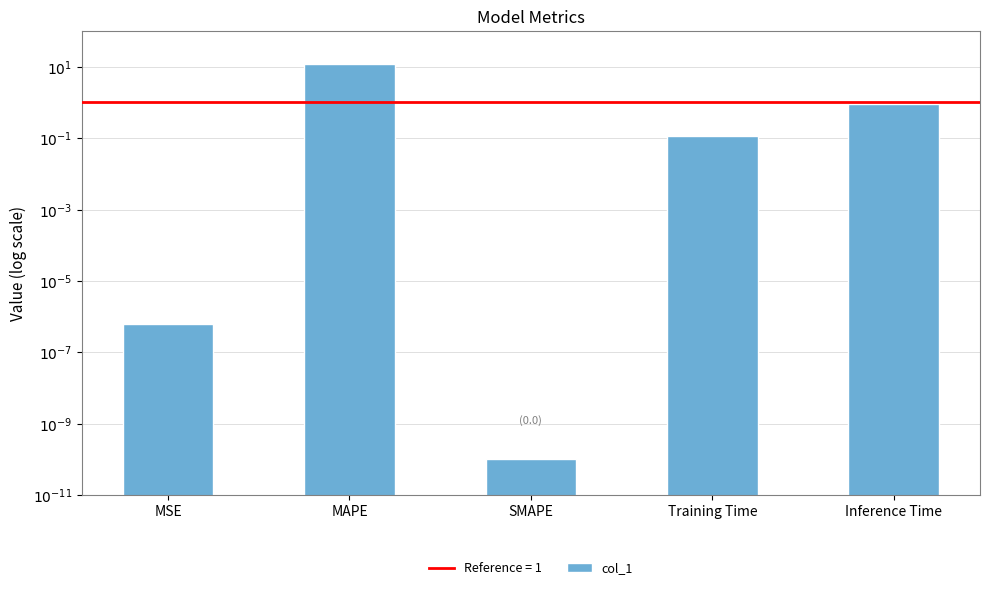

What is the label of the 4th bar from the left?

Training Time